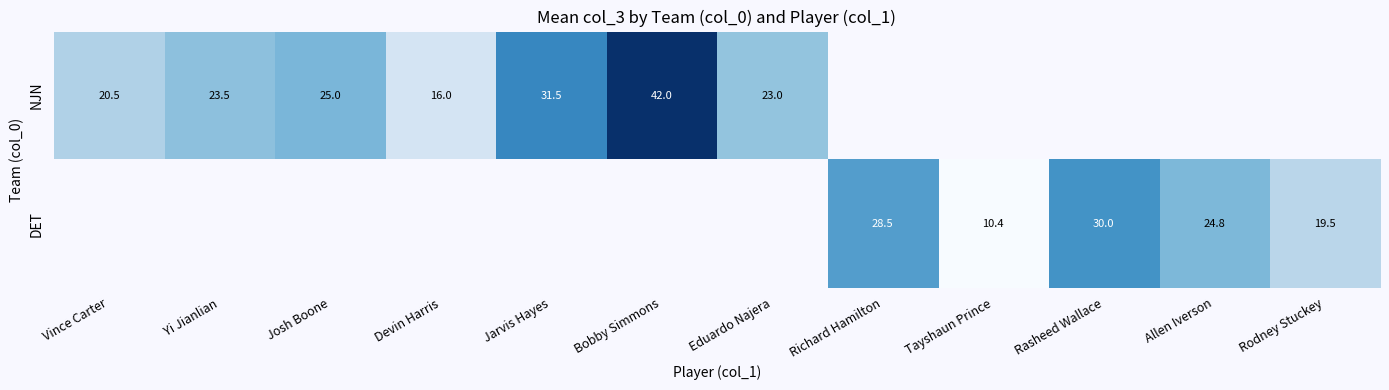

What is the difference between the DET values at Richard Hamilton and Rasheed Wallace?

1.5